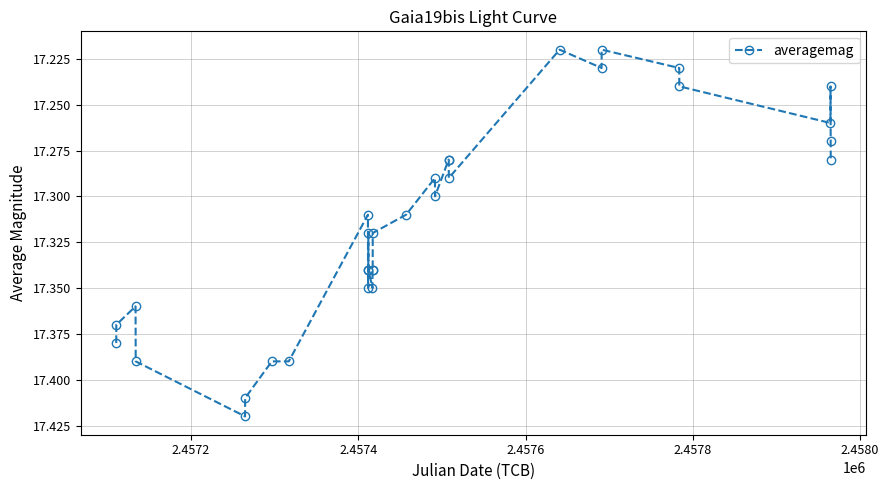

What is the sum of all values?

554.1